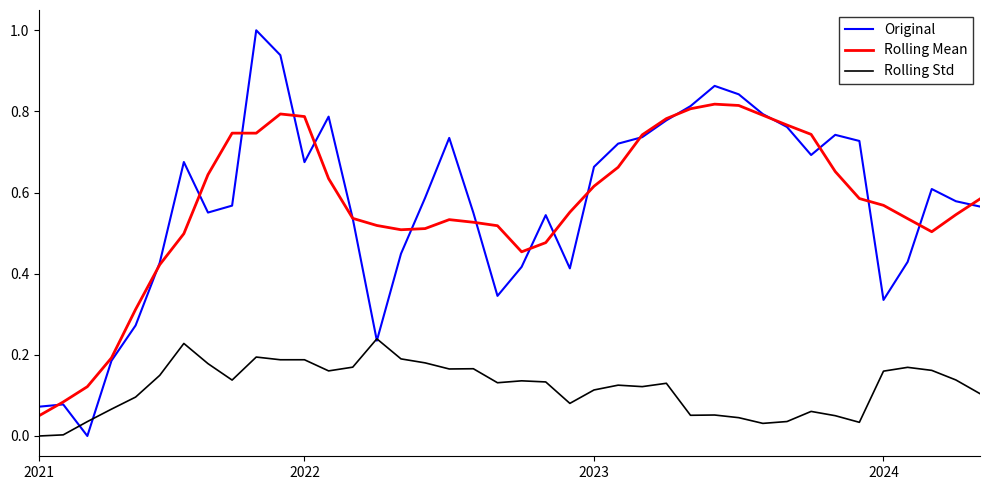

Which series has the largest range (max minus min)?

Original